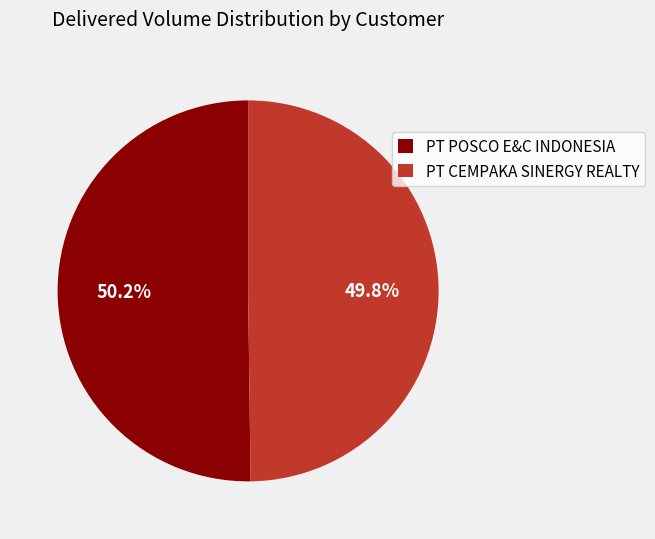

Approximately how many times larger is the value at PT CEMPAKA SINERGY REALTY compared to PT POSCO E&C INDONESIA?

1.0